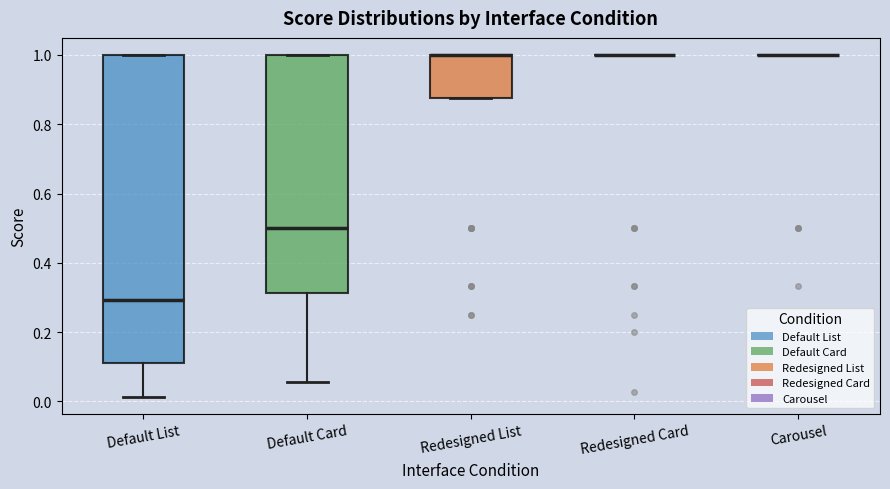

Reading left to right, read every box against the y-axis: the position of its median line, the range the box covers, and the ends of its whiskers. The values are not printed on the chart, so give them approximately, as read against the axis.

Default List: median 0.30, box 0.12 to 1.00, whiskers 0.02 to 1.00
Default Card: median 0.50, box 0.32 to 1.00, whiskers 0.06 to 1.00
Redesigned List: median 1.00 (drawn on the box's upper edge), box 0.88 to 1.00, whiskers 0.88 to 1.00
Redesigned Card: box collapsed to a line at 1.00, whiskers 1.00 to 1.00
Carousel: box collapsed to a line at 1.00, whiskers 1.00 to 1.00